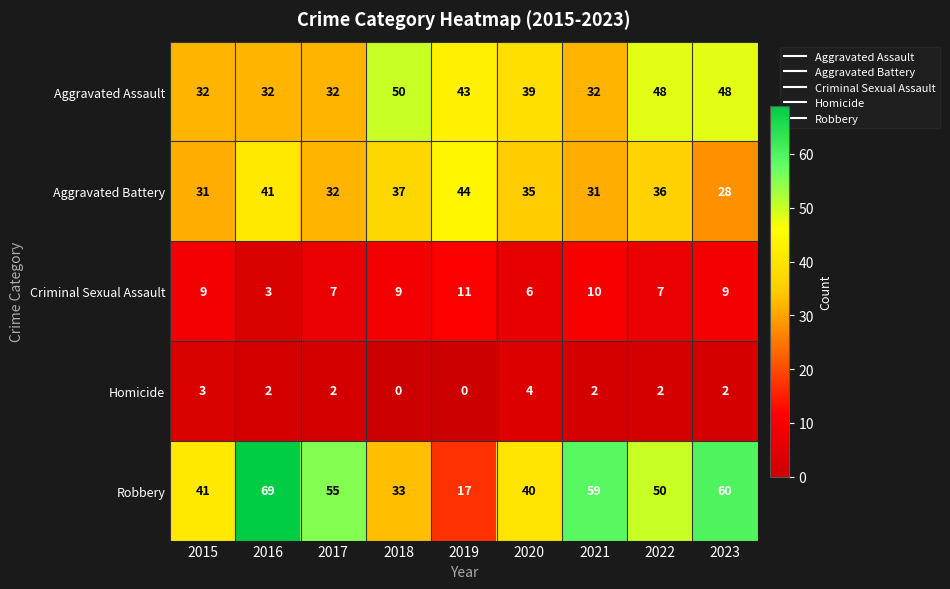

Which series has the widest spread of values?

Robbery